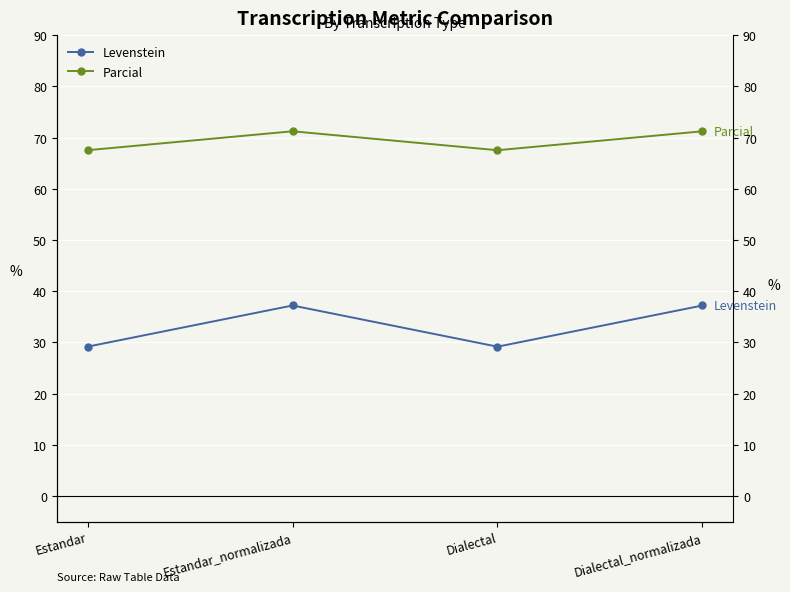

What is the label of the 3rd point from the left?

Dialectal